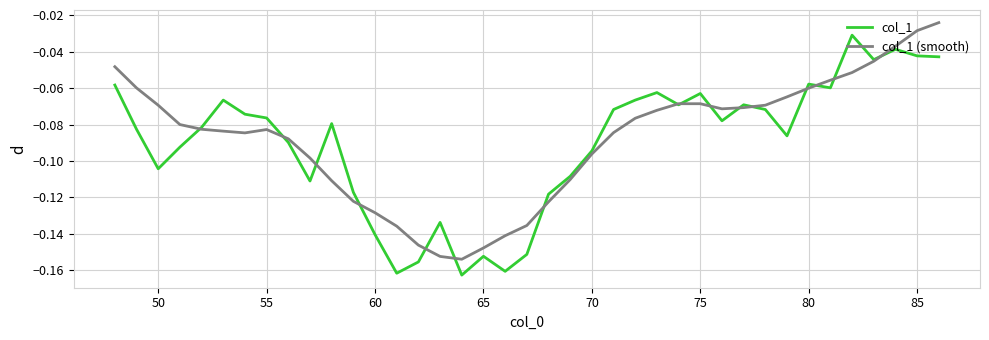

Rank the series by their maximum value, from highest to lowest.

col_1 (smooth), col_1